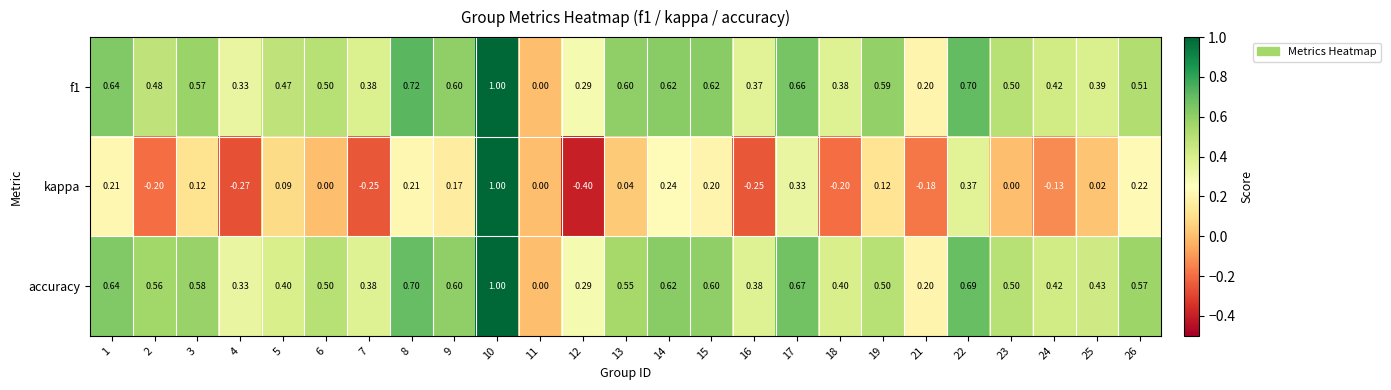

Is the value of accuracy at 4 greater than the value of f1 at 13?

No